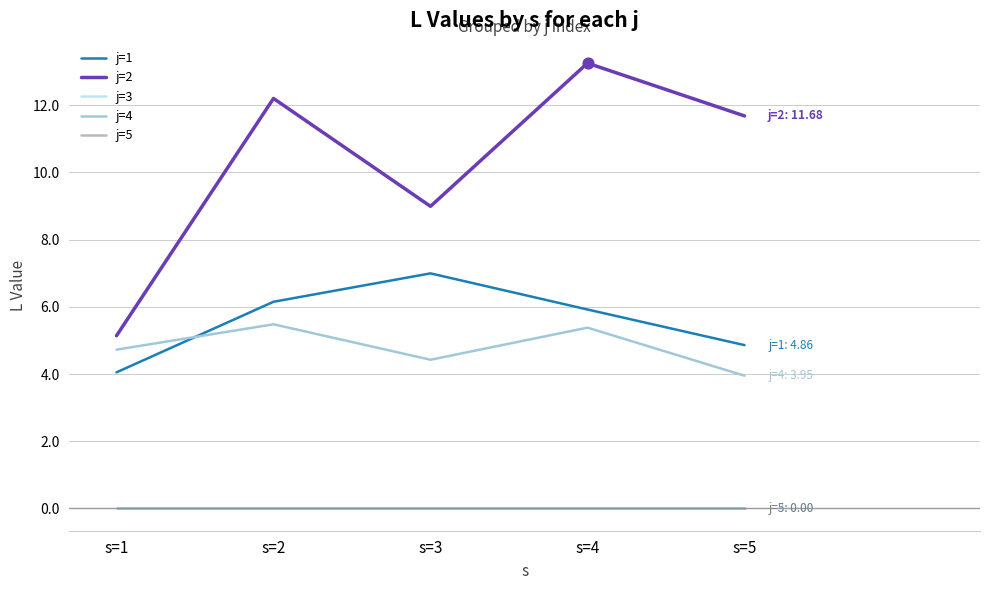

What are all the series names shown in the legend?

j=1, j=2, j=3, j=4, j=5